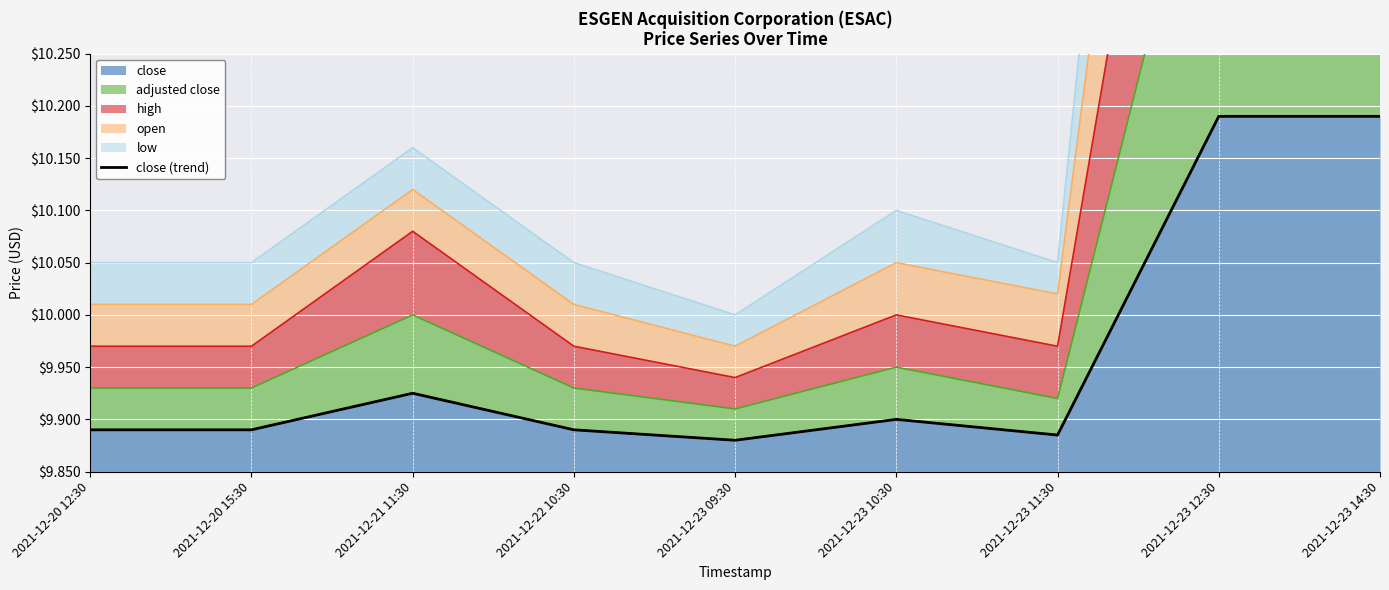

Rank the categories by value from highest to lowest.

2021-12-23 12:30, 2021-12-23 14:30, 2021-12-21 11:30, 2021-12-23 10:30, 2021-12-20 12:30, 2021-12-20 15:30, 2021-12-22 10:30, 2021-12-23 11:30, 2021-12-23 09:30